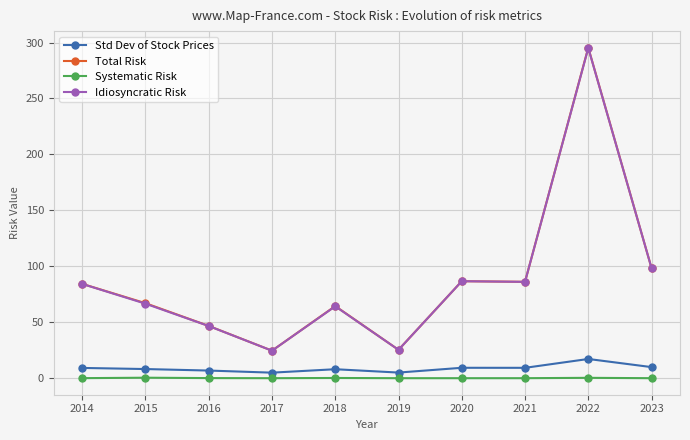

The Std Dev of Stock Prices series shows 9.2 at 2014. True or false?

True